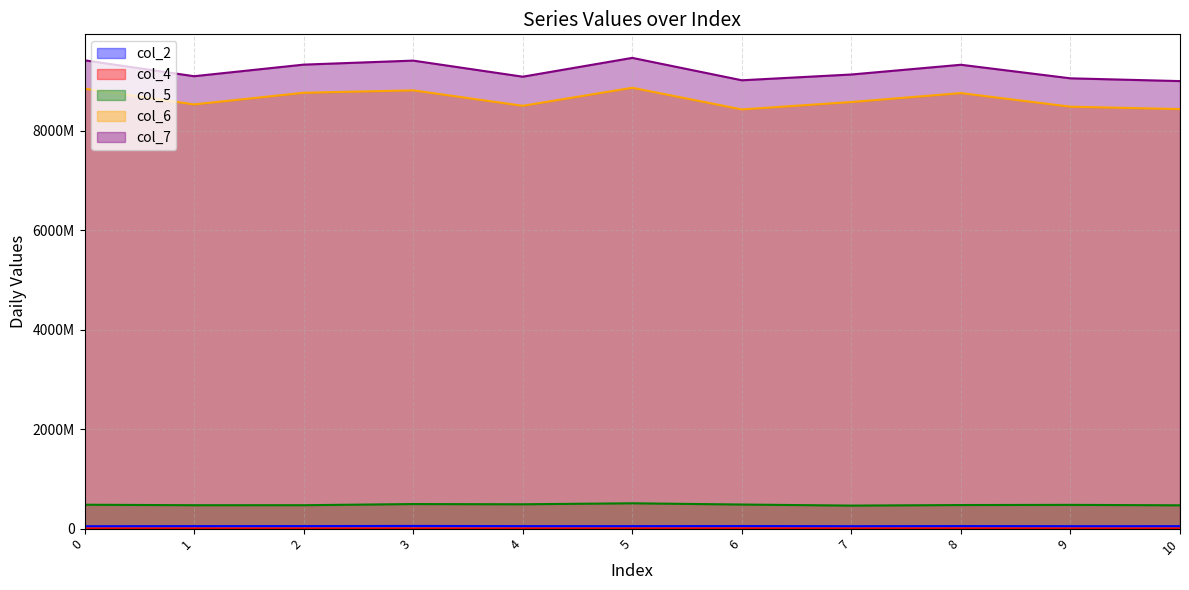

At which label is col_4 closest to 2361375?

10